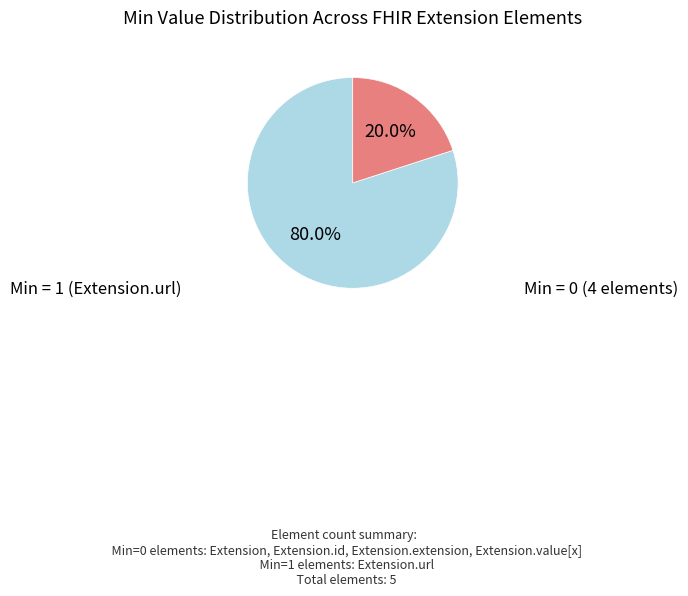

To the nearest percent, what is the difference between the largest and smallest slice percentages?

60%